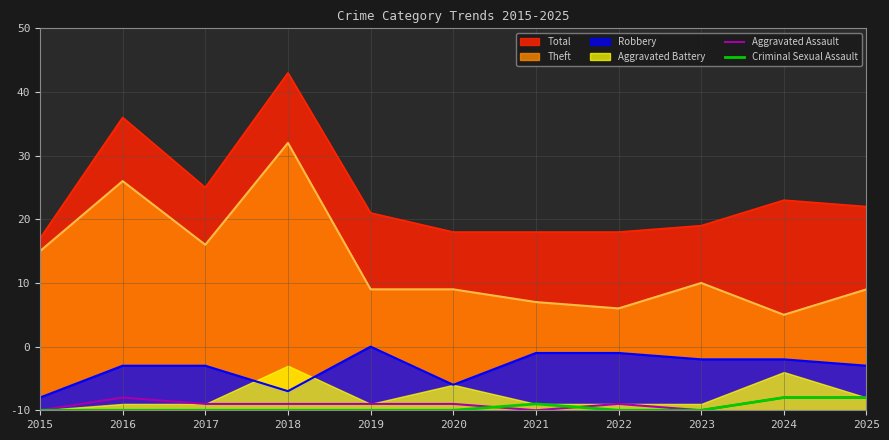

How many times do Criminal Sexual Assault and Aggravated Assault cross each other?

2